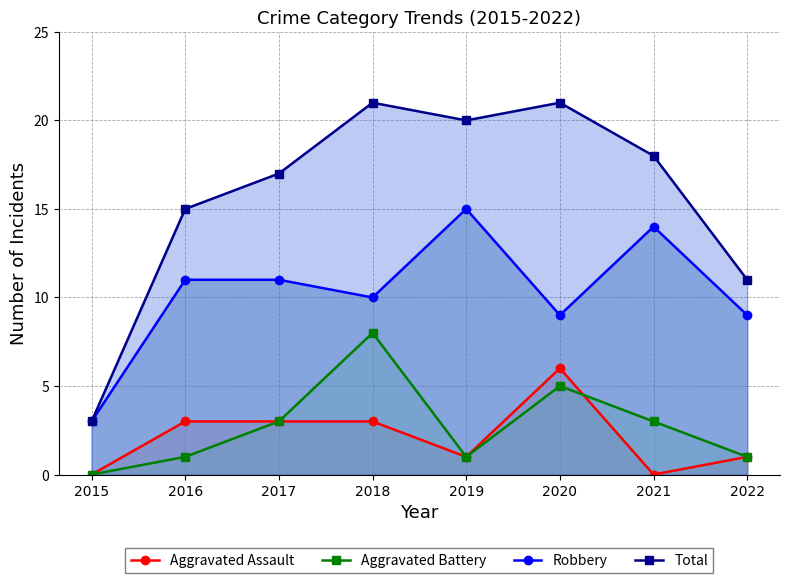

At which category is the sum across all series the highest?

2018